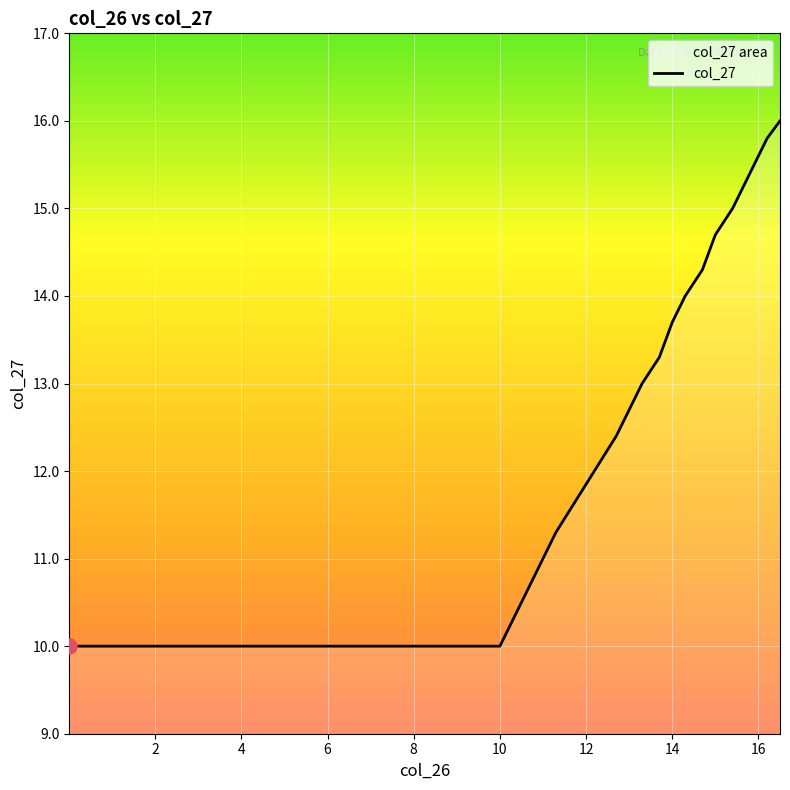

What is the difference between the maximum and minimum values?

6.0